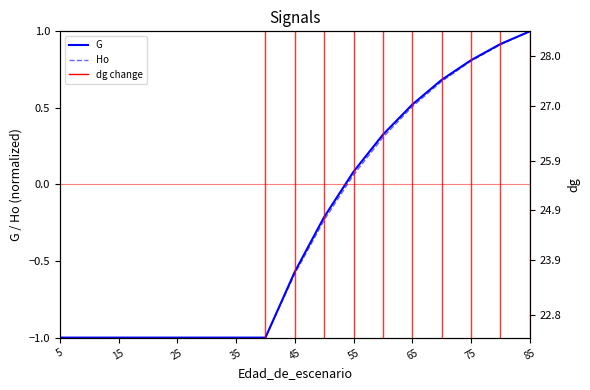

How many data points in Ho are less than 0?

10